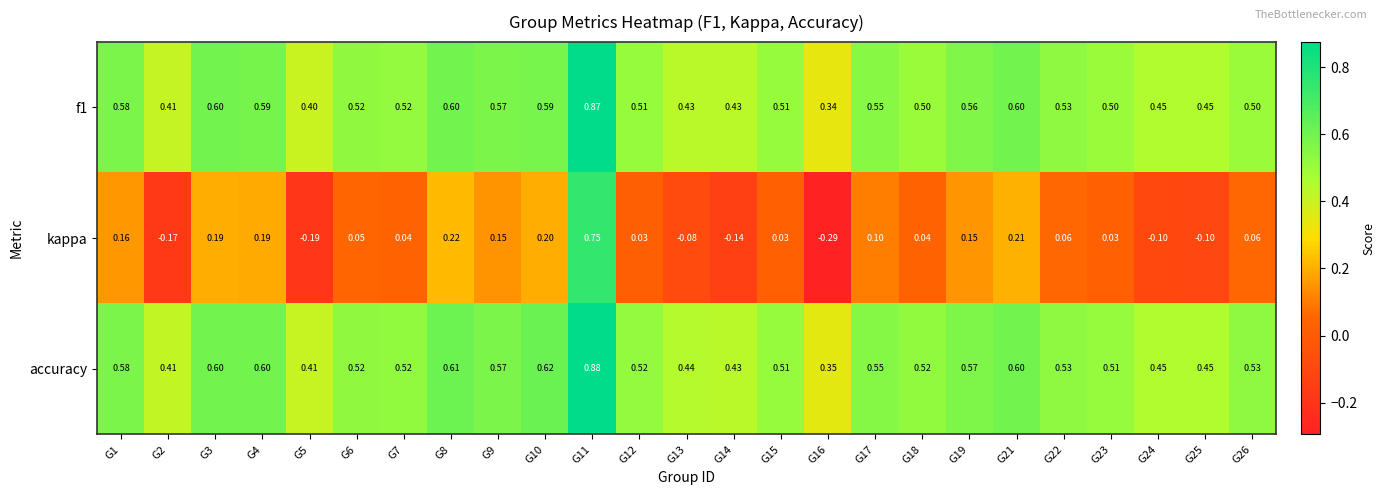

Which series has the widest spread of values?

kappa